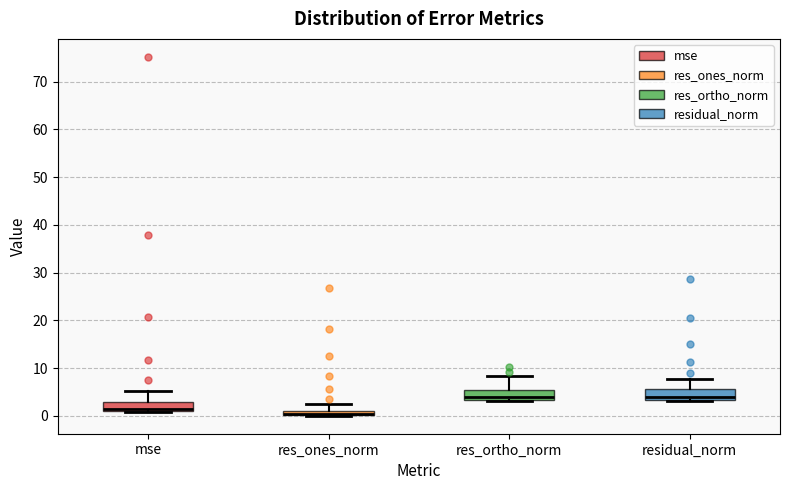

Where is the upper edge of the box for res_ones_norm on the y-axis? The values are not printed on the chart, so give them approximately, as read against the axis.

1